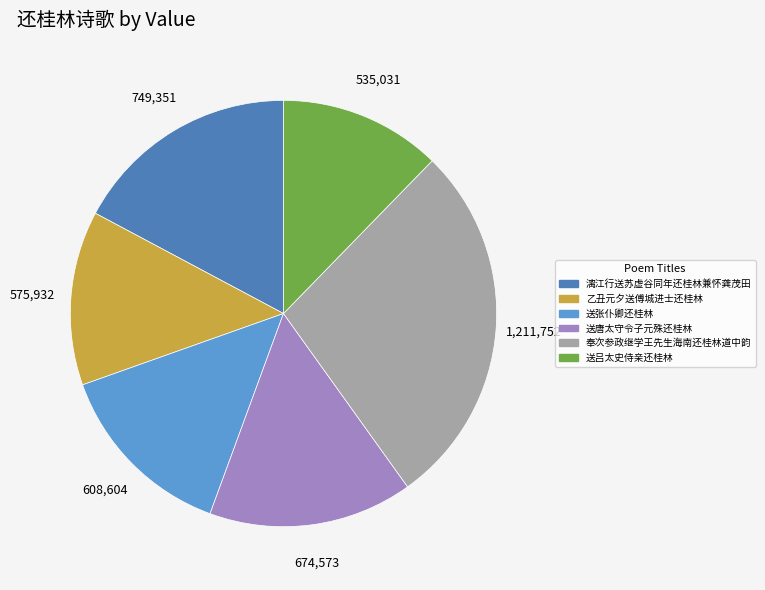

What is the smallest slice in the pie chart?

送吕太史侍亲还桂林